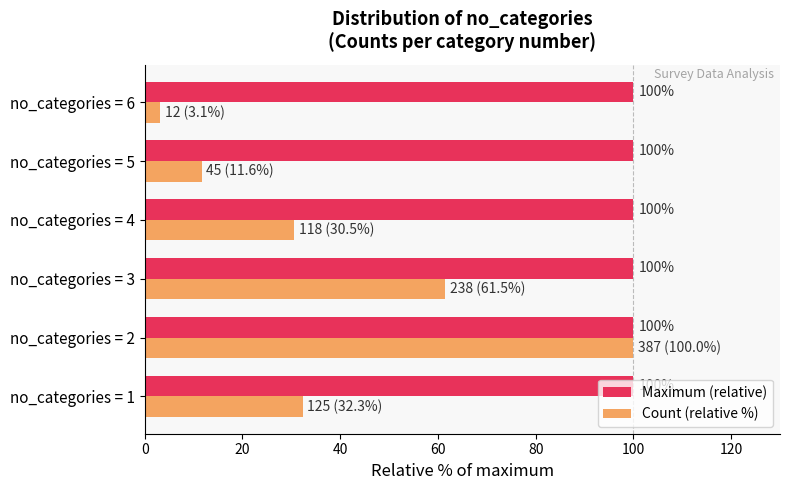

At which category is the sum across all series the highest?

no_categories = 2